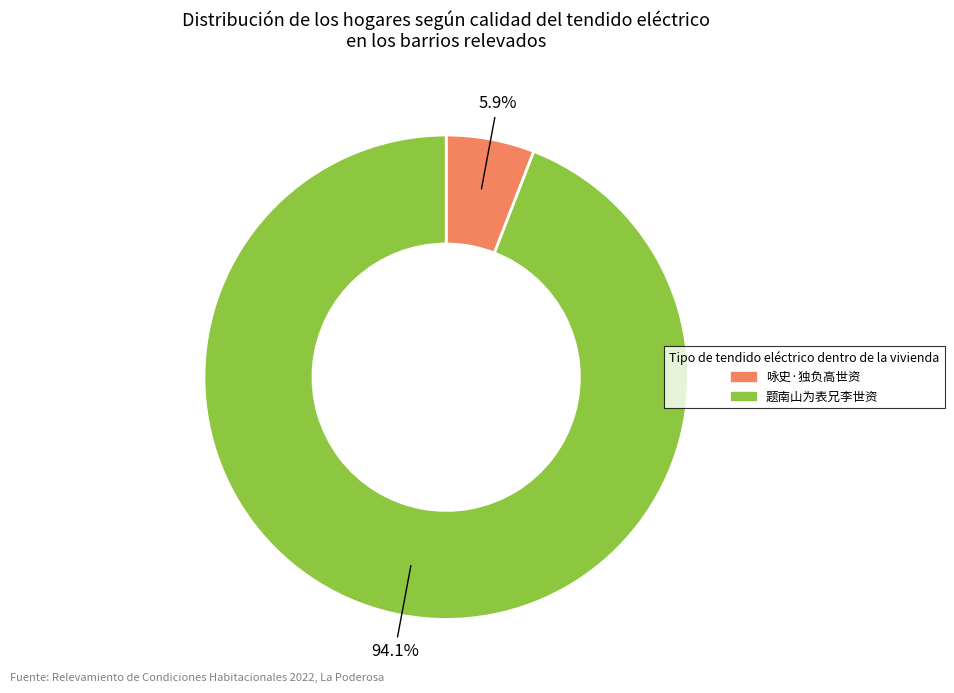

Which slice represents more than half of the pie?

题南山为表兄李世资